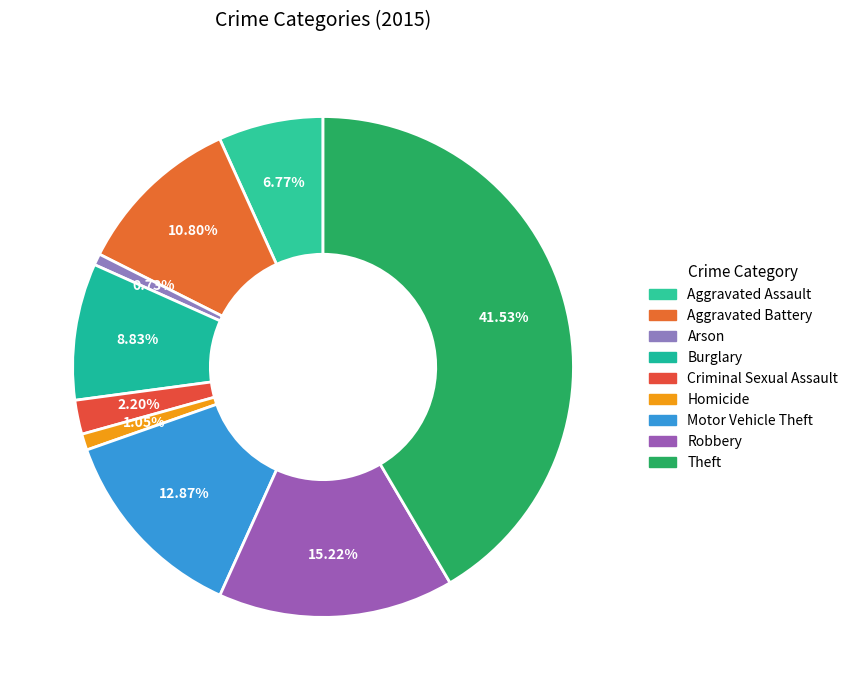

Does any single category account for the majority?

No